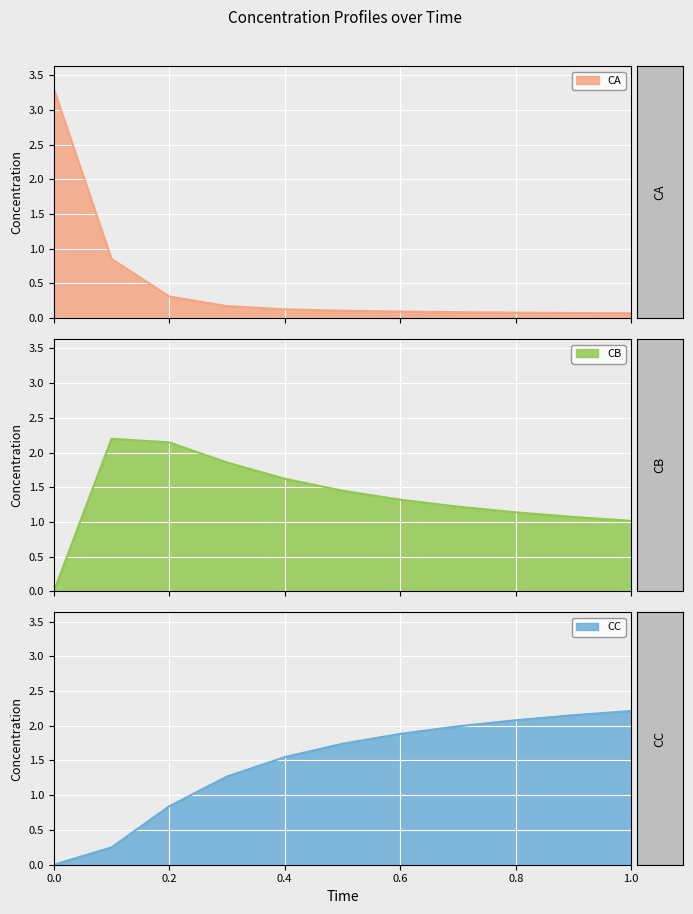

Reading right to left, what are all the values shown in this chart?

CA: 0.1	0.1	0.1	0.1	0.1	0.1	0.1	0.2	0.3	0.9	3.3
CB: 1.0	1.1	1.1	1.2	1.3	1.5	1.6	1.9	2.1	2.2	0.0
CC: 2.2	2.2	2.1	2.0	1.9	1.7	1.5	1.3	0.8	0.2	0.0